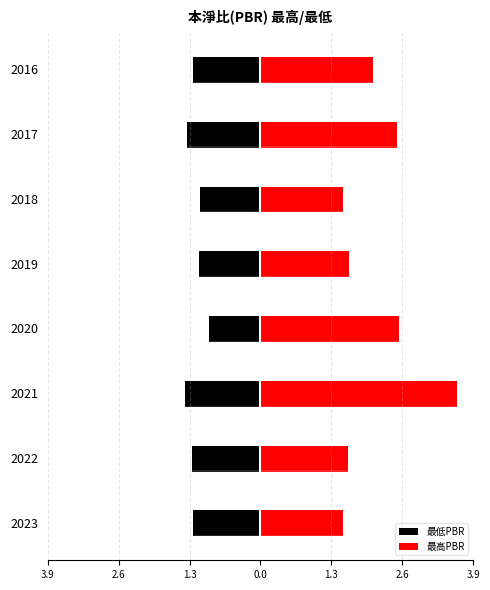

What is the difference between the maximum and second lowest values in the 最高PBR series?

2.1